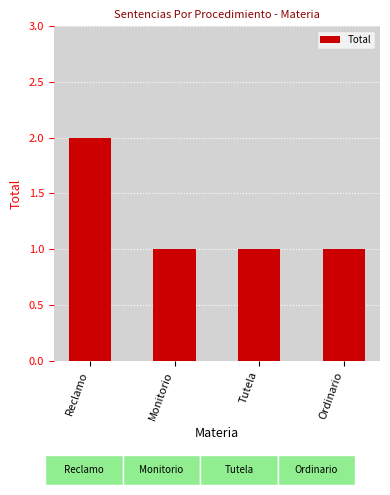

What is the smallest value displayed?

1